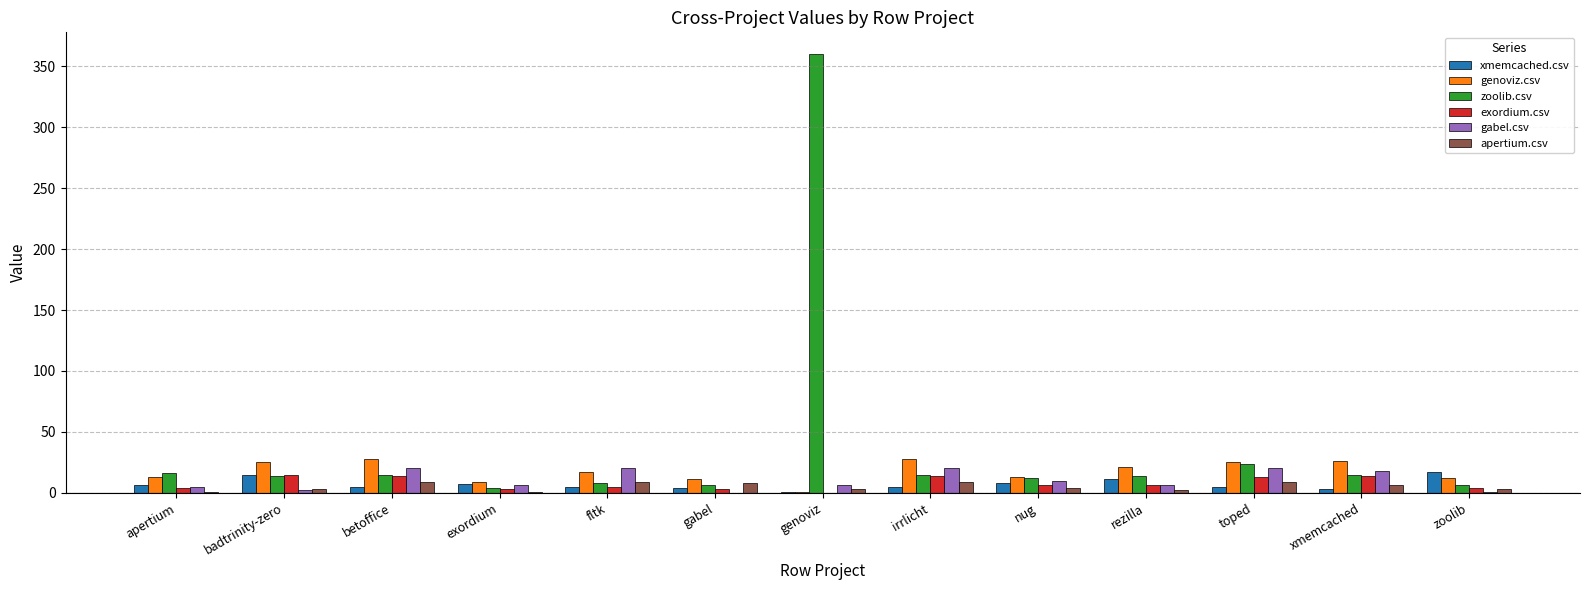

Is the value of gabel.csv at toped greater than the value of apertium.csv at badtrinity-zero?

Yes